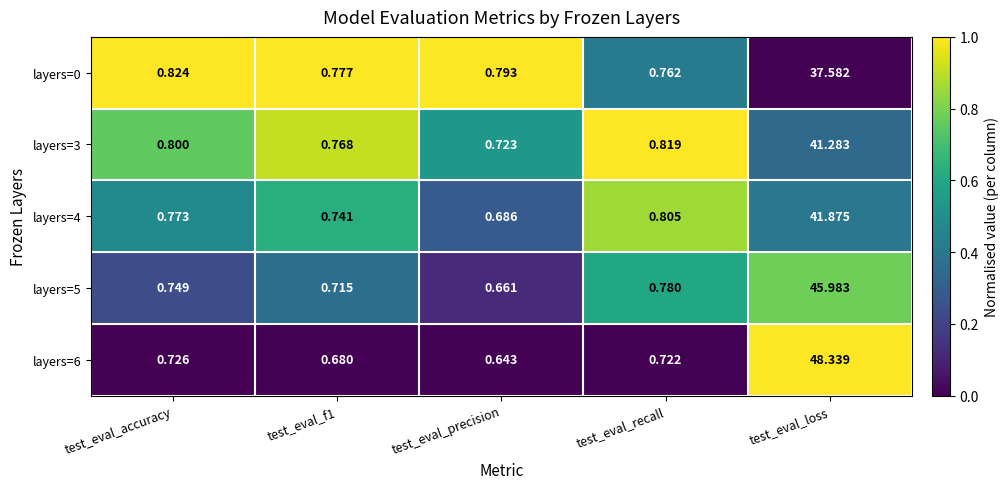

Which series has the largest total across all categories?

layers=6